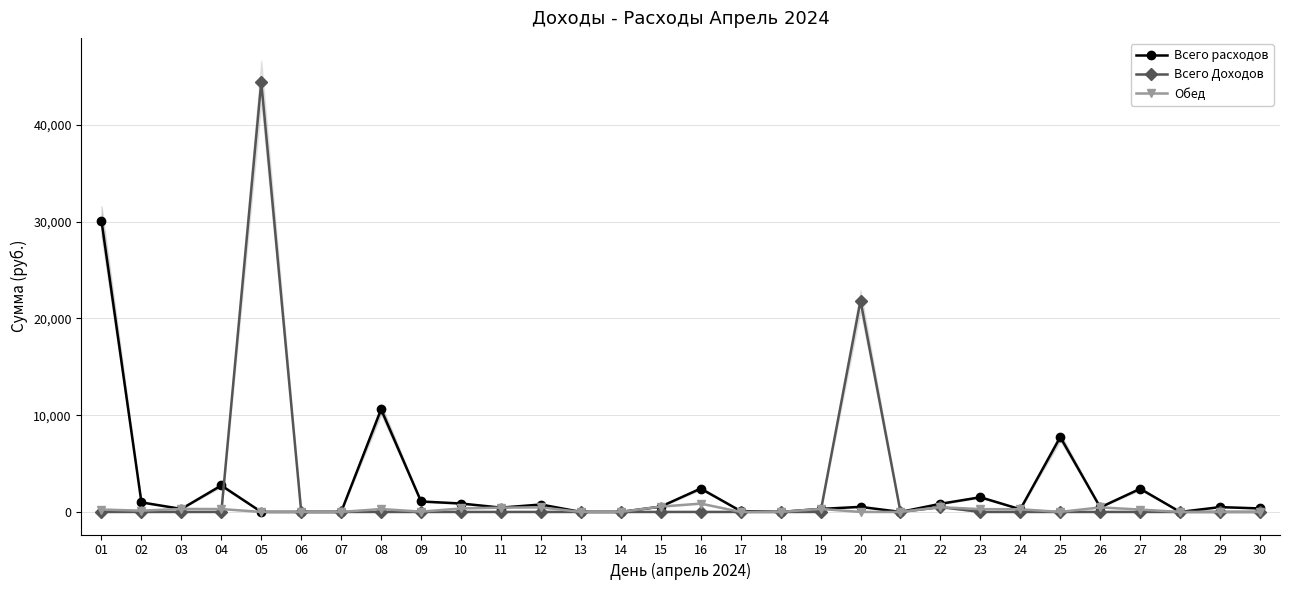

Count the number of categories in the chart.

30